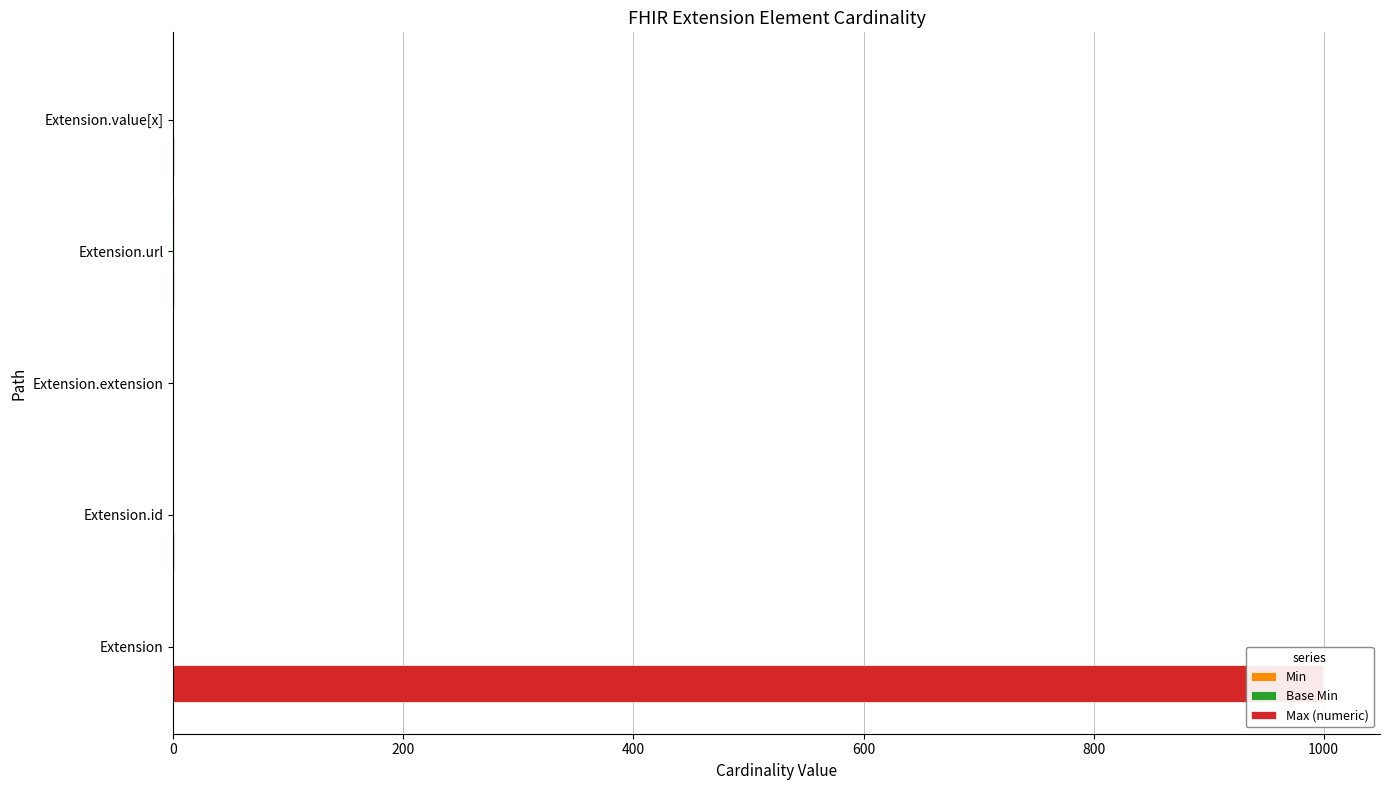

Rank the series by their maximum value, from lowest to highest.

Min, Base Min, Max (numeric)